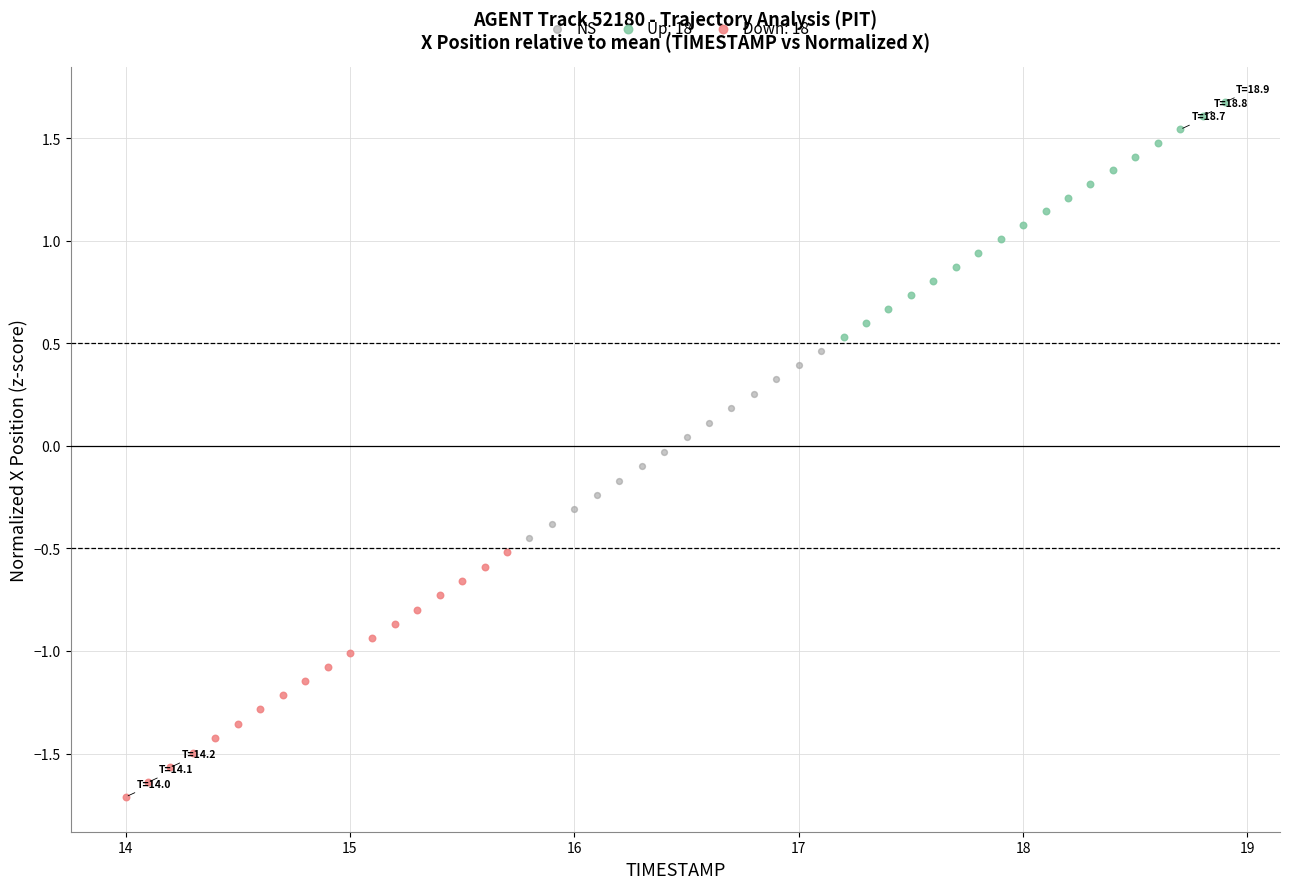

Which series contains the lowest Y value?

Down: 18